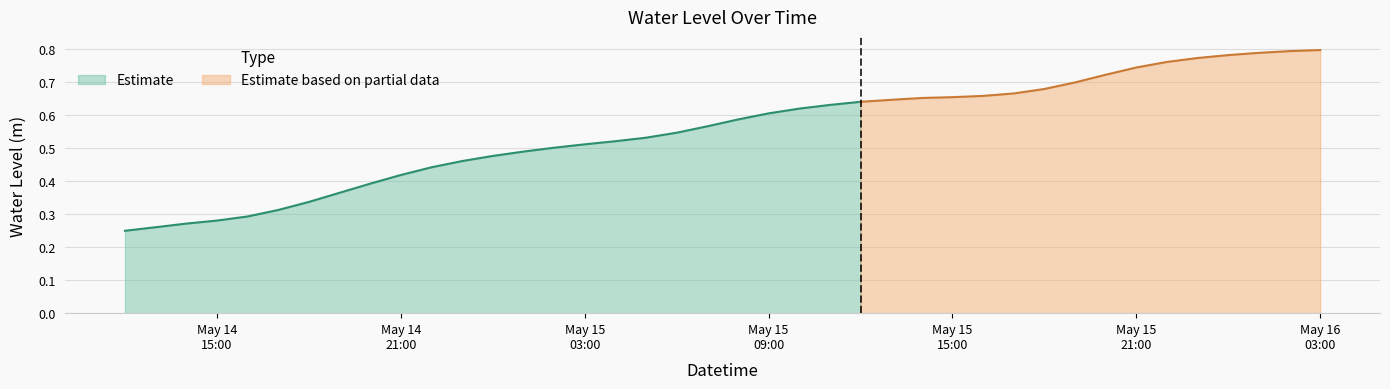

At which label is the value closest to 0?

2025-05-14 12:00:00